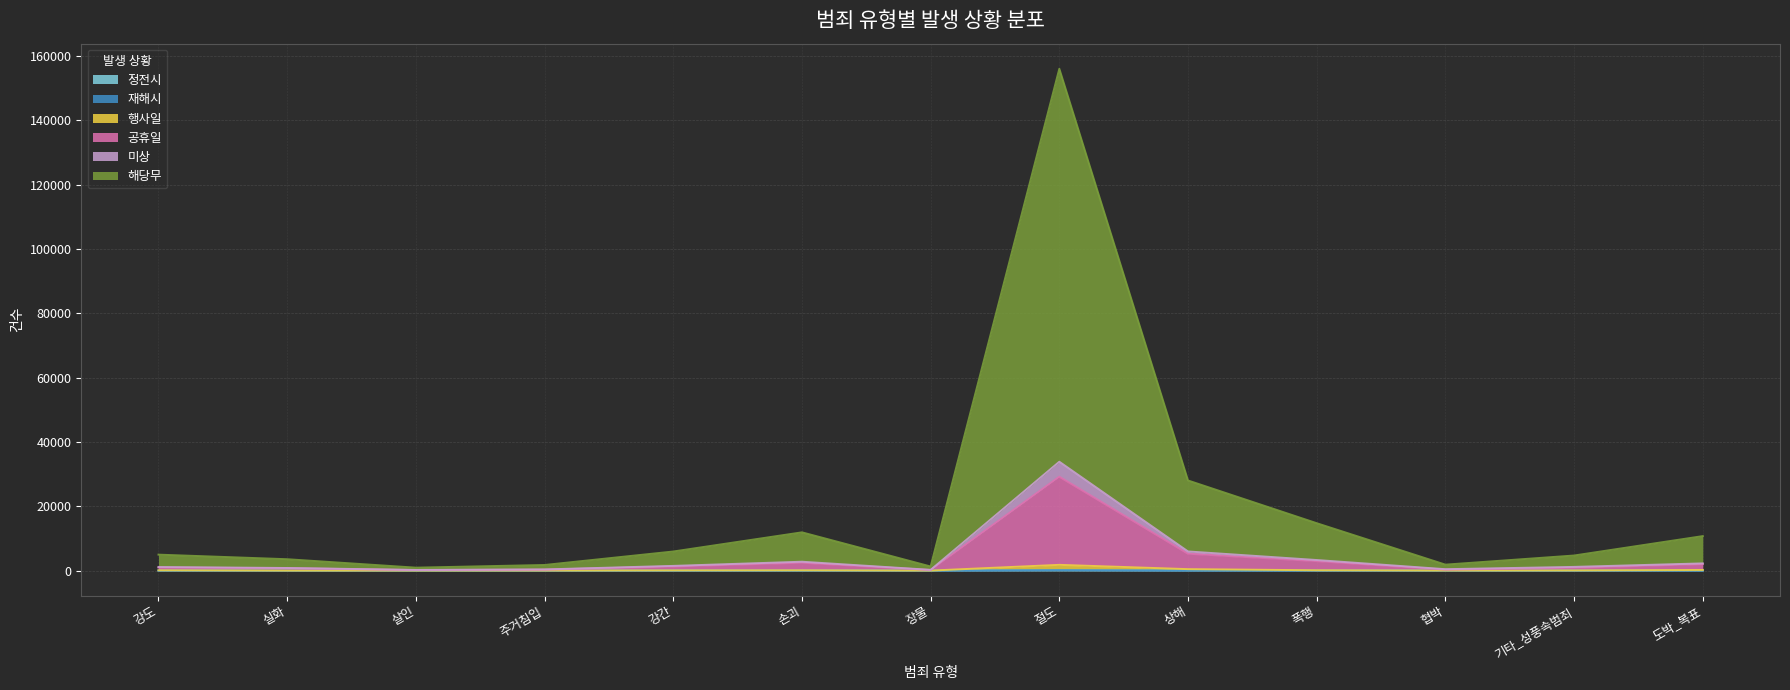

Which label corresponds to the largest value in the chart?

절도